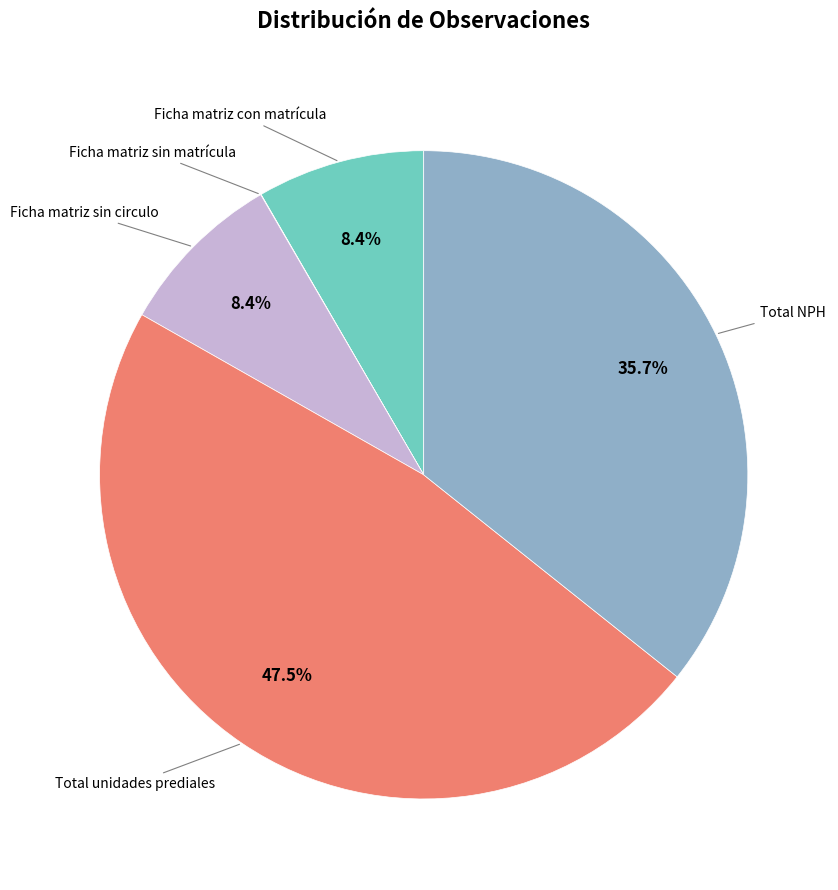

Is there a majority slice in this chart?

No